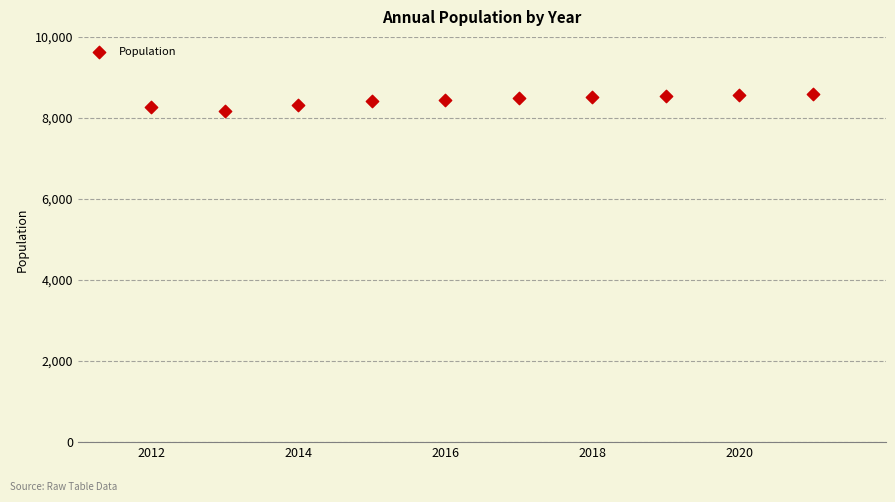

What is the range of Y values (max minus min)?

427